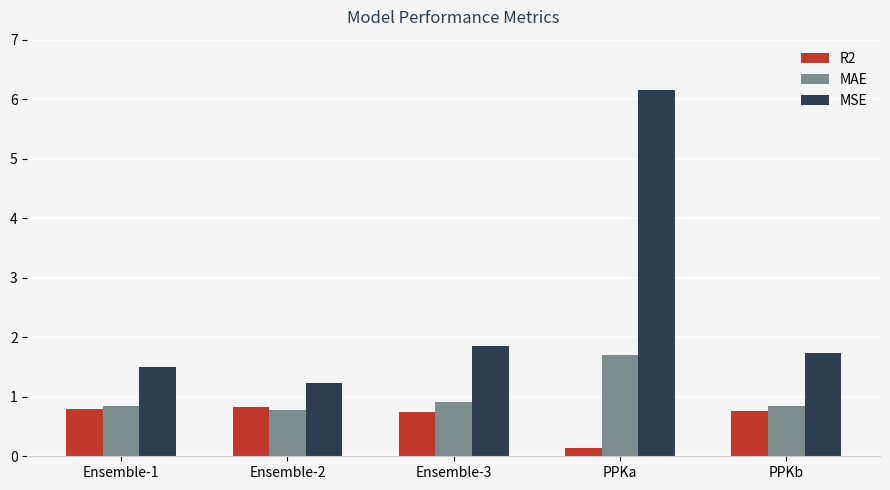

What is the value of the MSE bar at the 1st from the left?

1.5